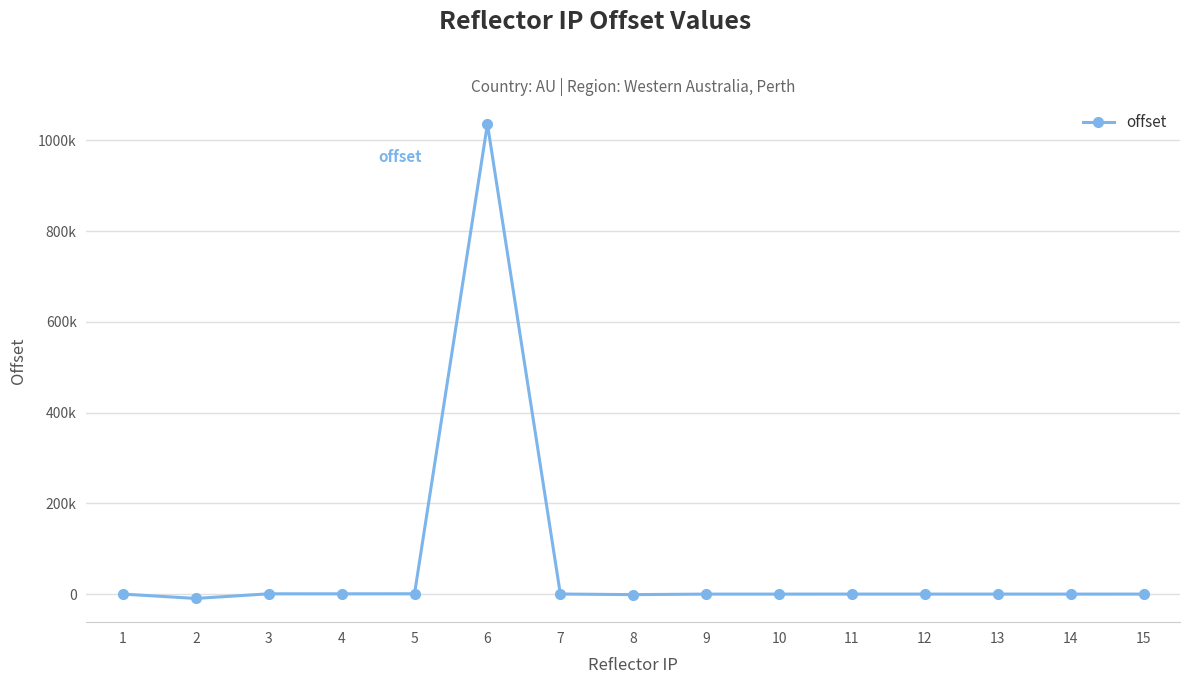

What is the sum of the values at 7 and 6?

1036005